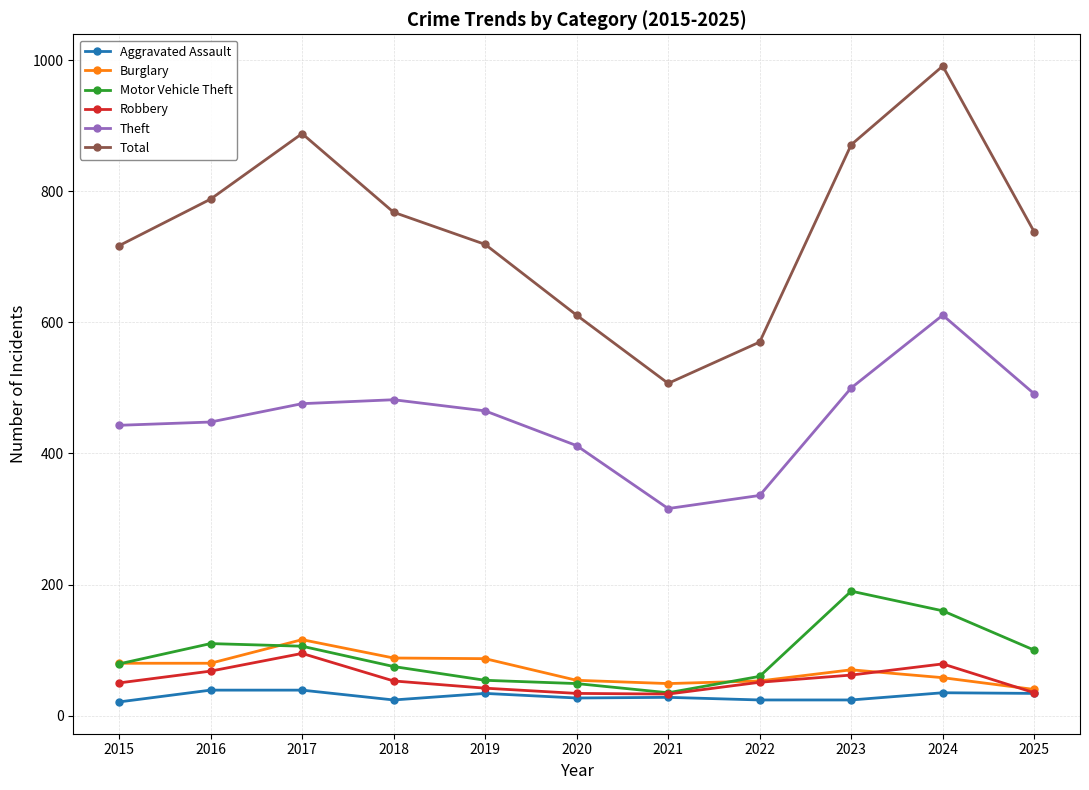

What is the value of the Burglary point at the 2nd from the left?

80